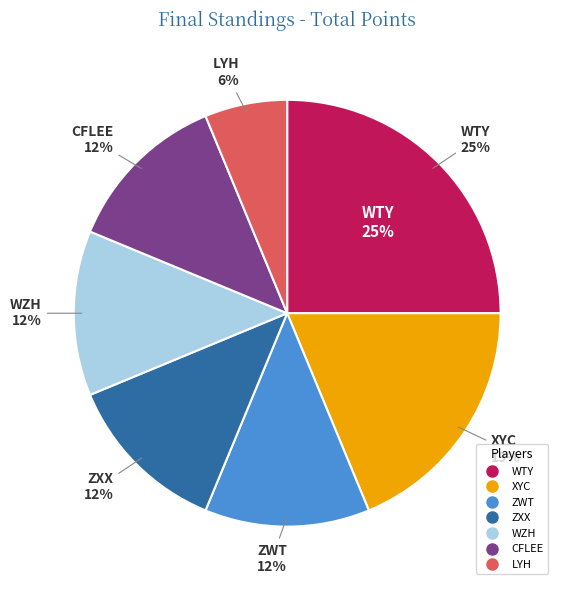

Is the sum of LYH and ZXX greater than half?

No